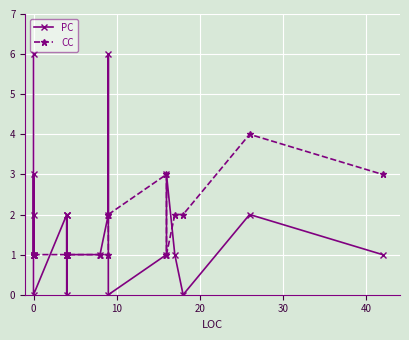

What is the value of the PC point at the 5th from the left?

3